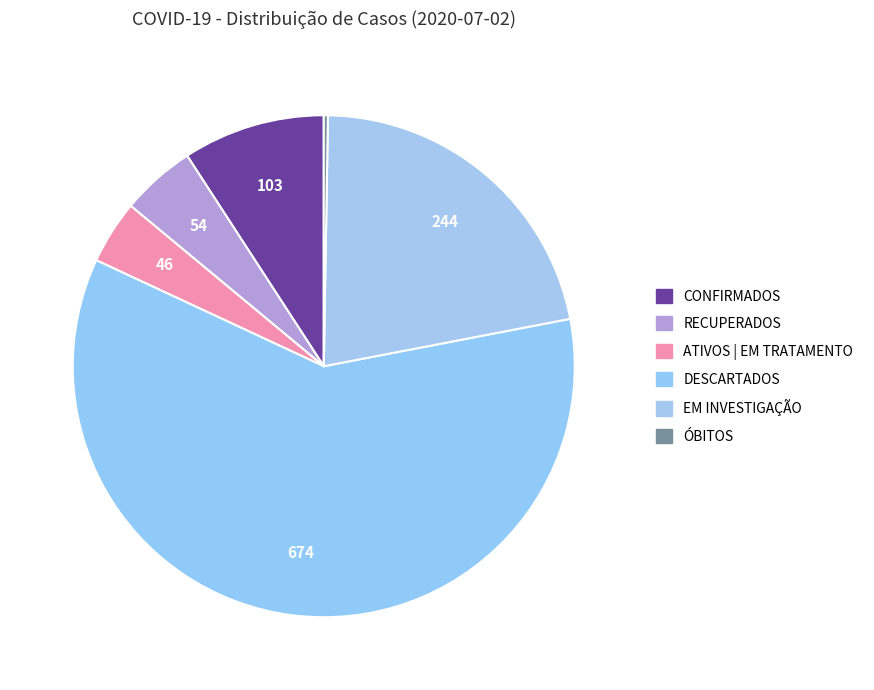

Combined, what portion of the pie is ÓBITOS and ATIVOS | EM TRATAMENTO?

4.4%